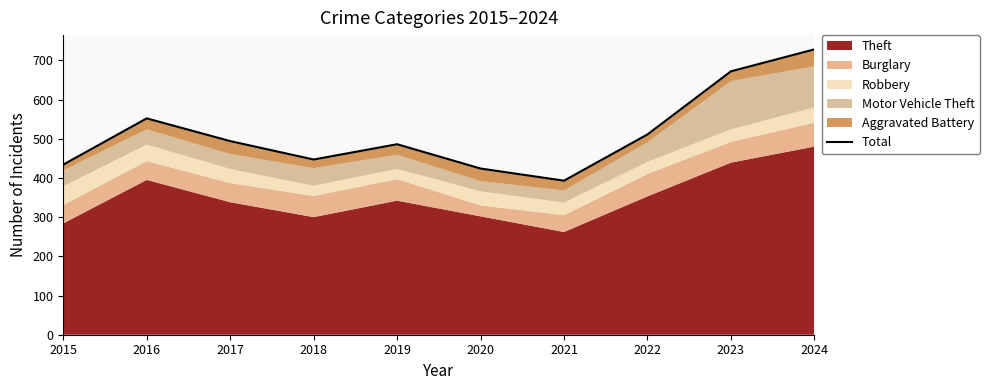

What is the ratio of the value at 2023 to the value at 2015?

1.5